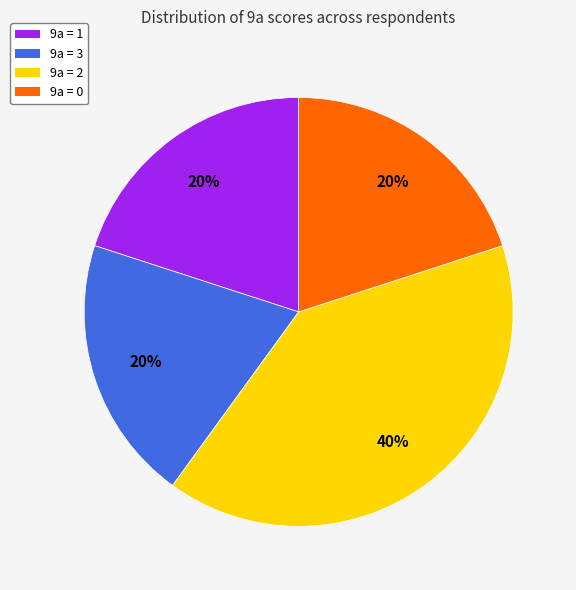

How many slices are in this pie chart?

4